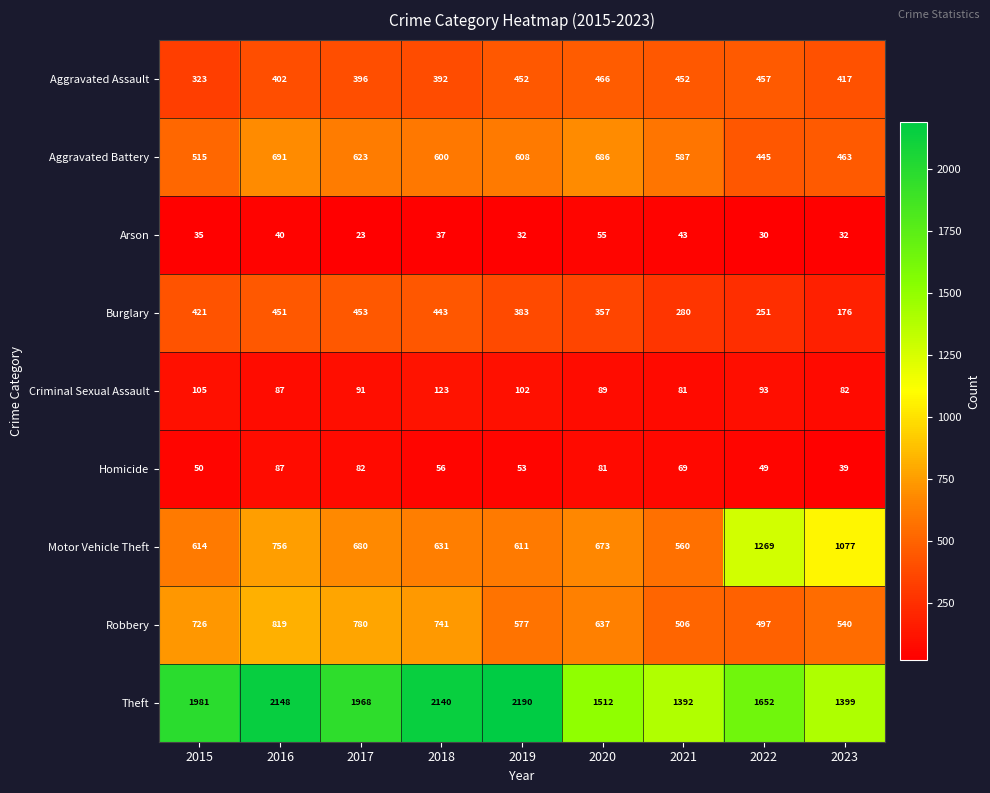

At how many categories does at least one series exceed 2000?

3